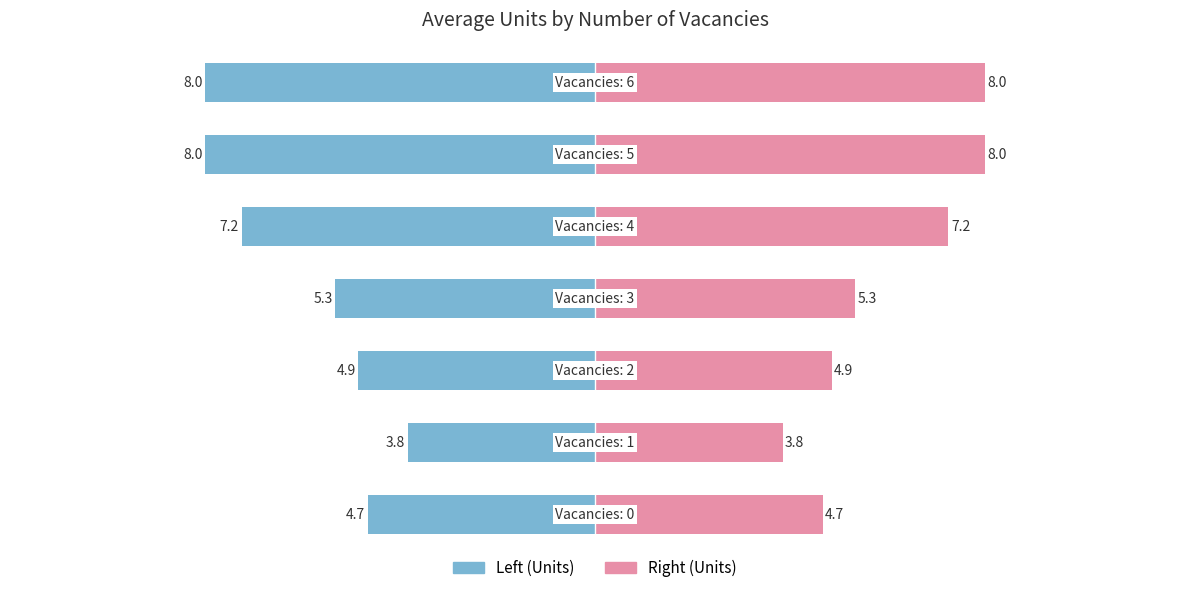

What is the difference between the second highest and second lowest values in the Units (right) series?

3.3